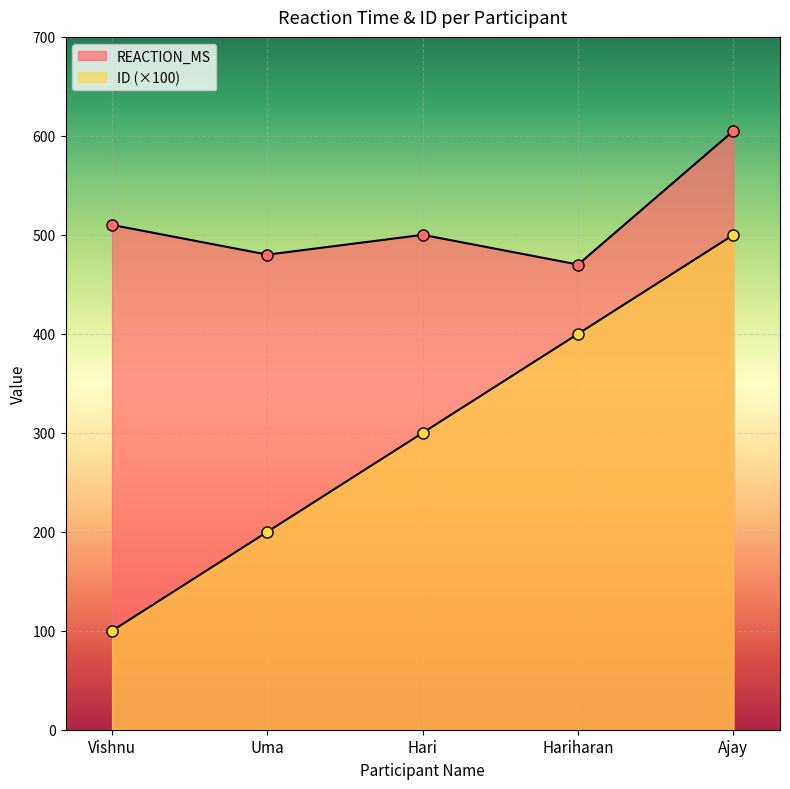

Where is the first local maximum for REACTION_MS?

Hari